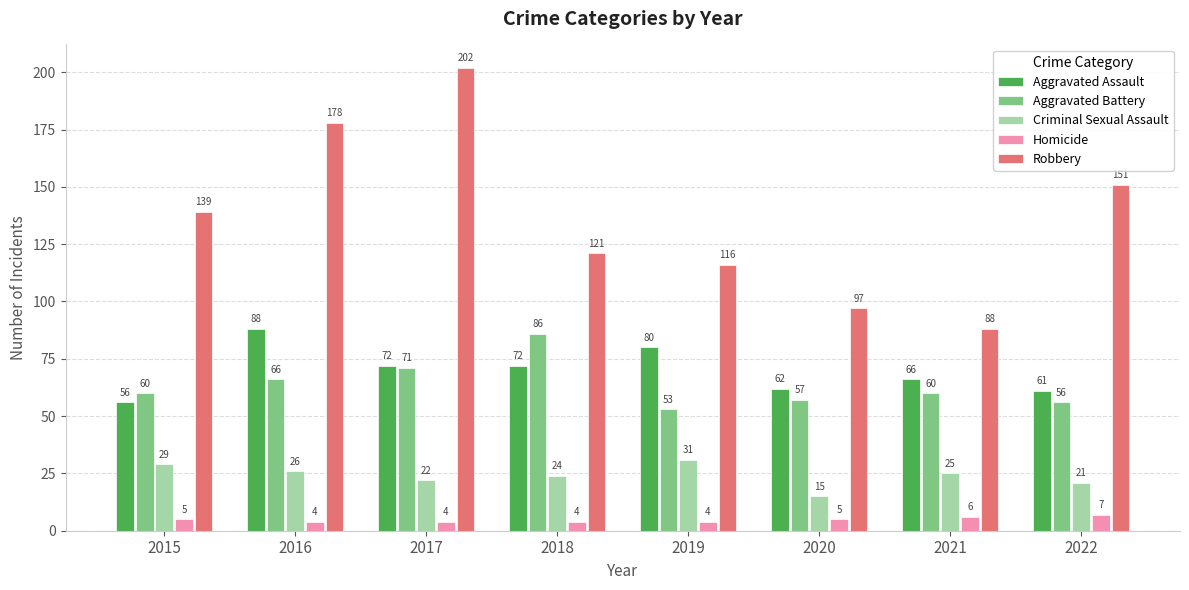

How many values in the Homicide series are below 5?

4